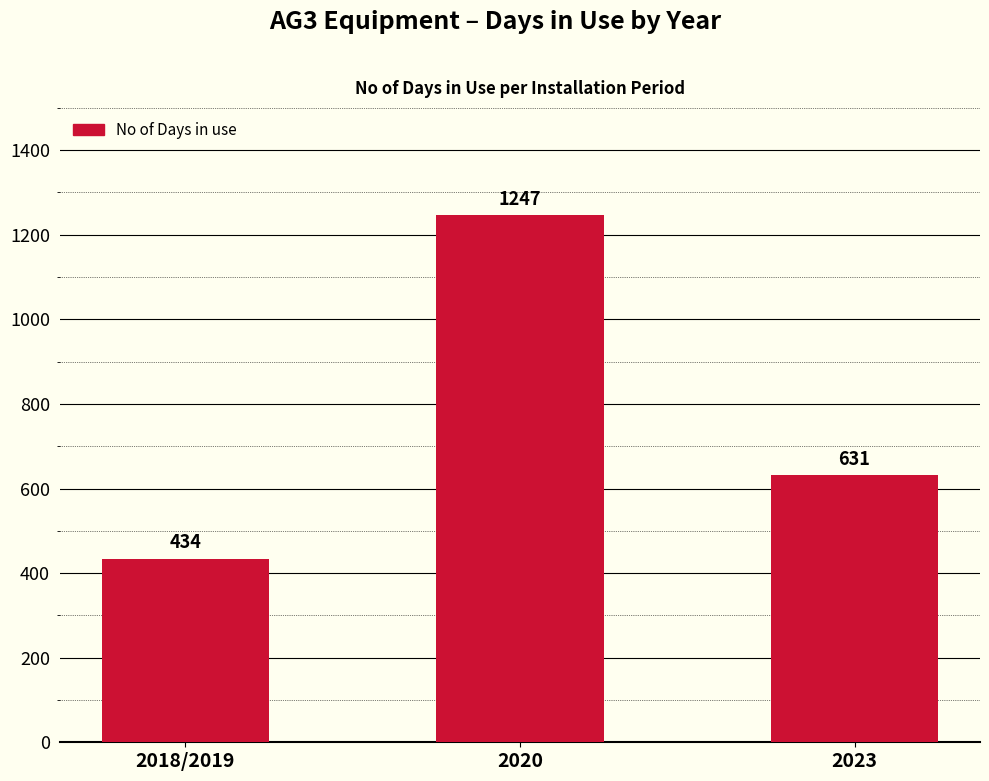

How many bars are there in total?

3